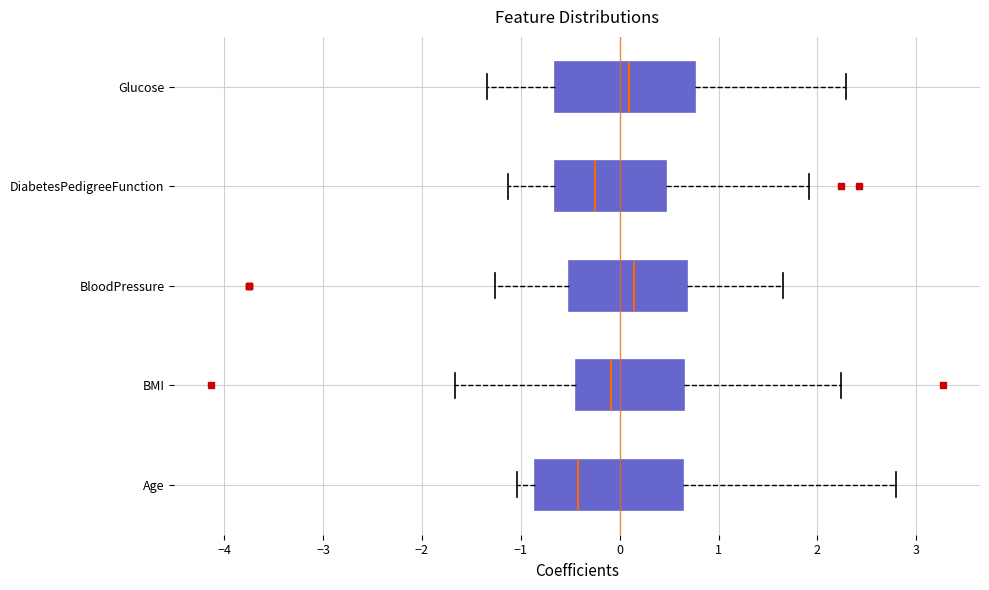

Where does the left whisker of the box for DiabetesPedigreeFunction end on the x-axis? The values are not printed on the chart, so give them approximately, as read against the axis.

-1.1